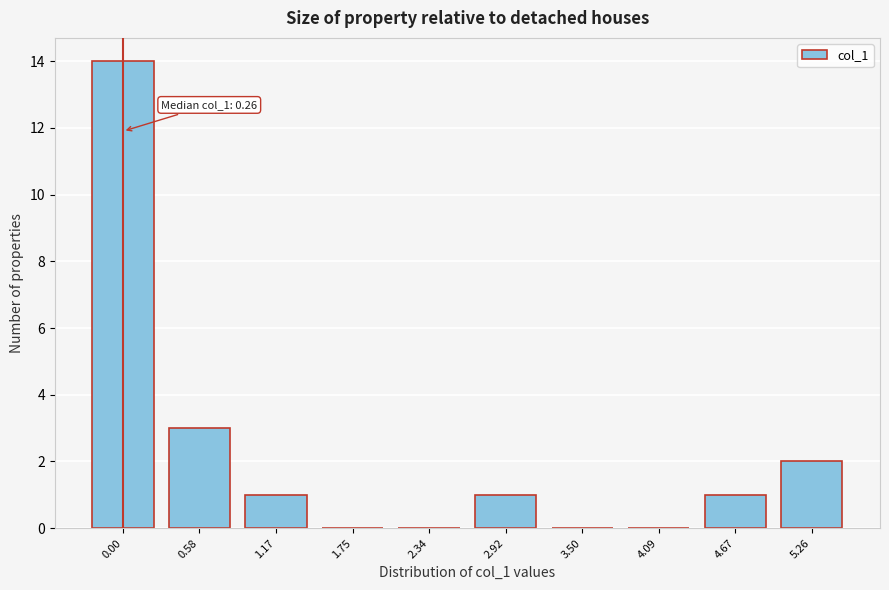

Reading left to right, what are all the values shown in this chart?

0.00=14	0.58=3	1.17=1	1.75=0	2.34=0	2.92=1	3.50=0	4.09=0	4.67=1	5.26=2